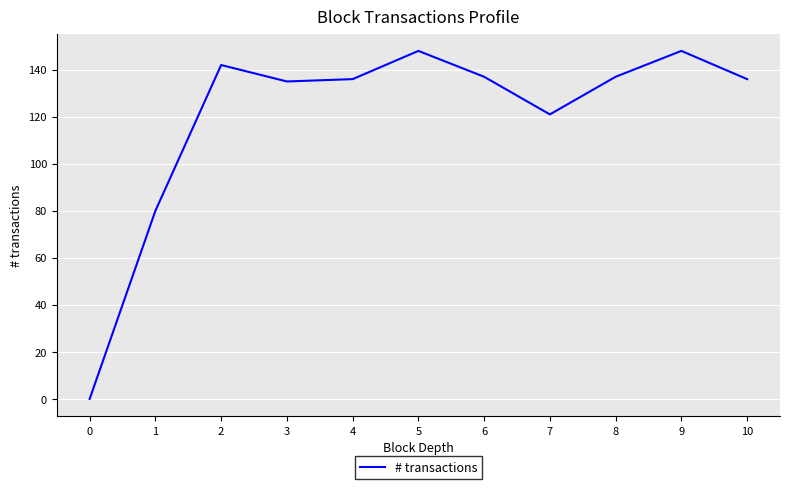

Where is the data nearest to the value 74?

1